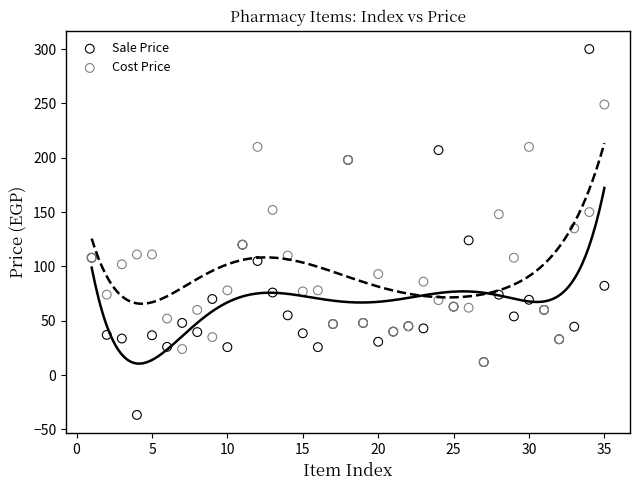

Which series reaches the minimum Y coordinate?

Sale Price